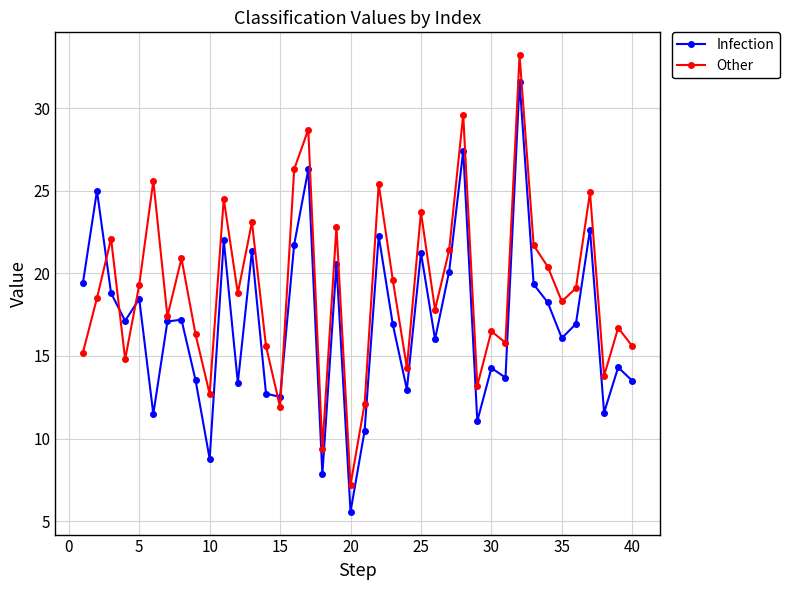

In Other, how many points are higher than both neighbors (excluding endpoints)?

14